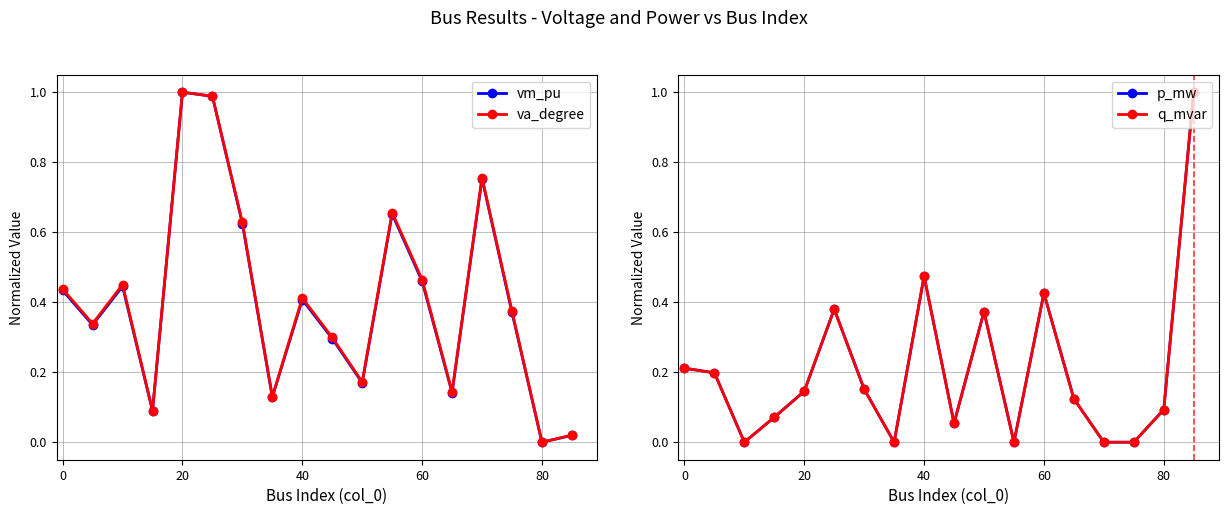

Is it true that va_degree equals 0.6 at 0?

False